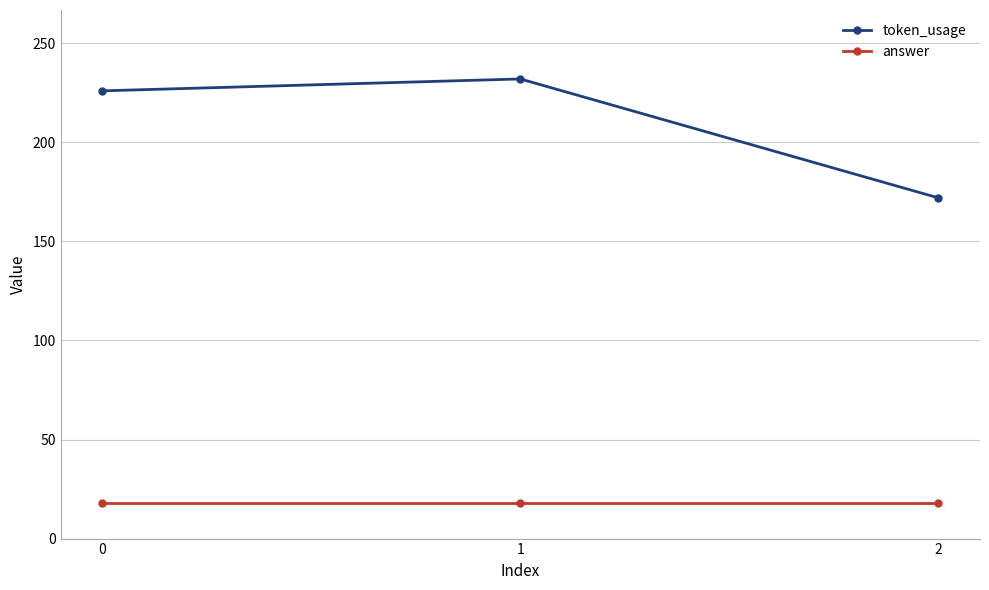

What is the sum of all token_usage values?

630